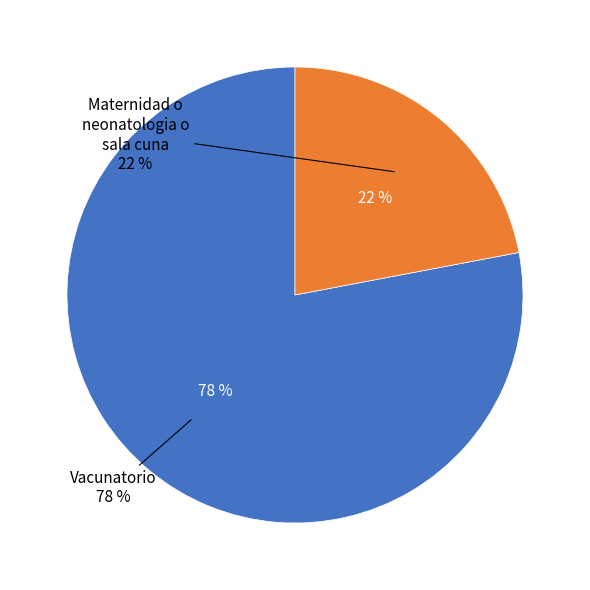

How many segments does this pie chart have?

2